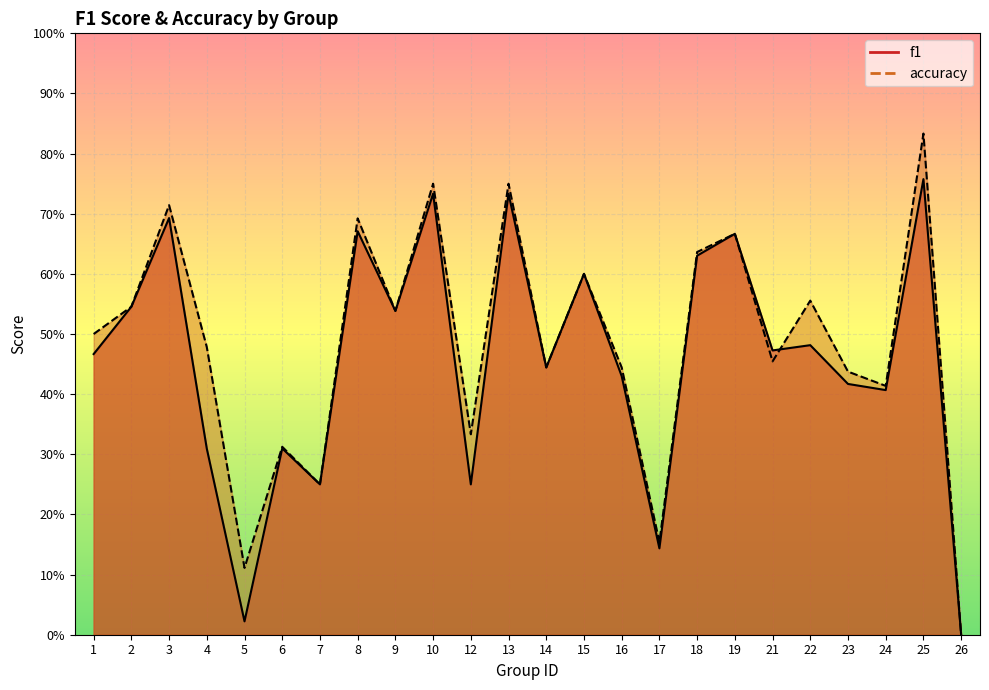

At which category is the sum across all series the highest?

25